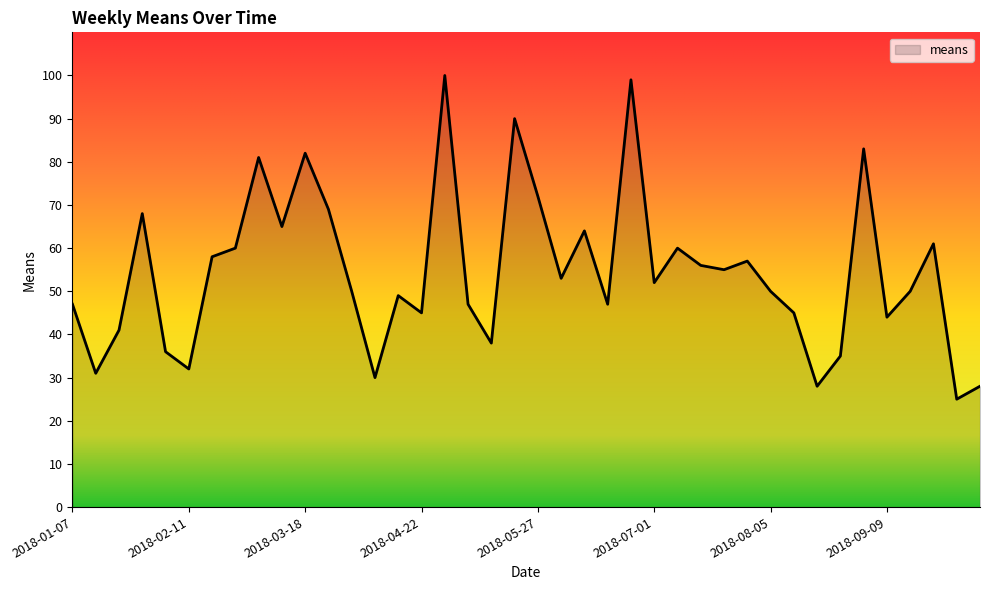

What is the difference between the maximum and minimum values?

75